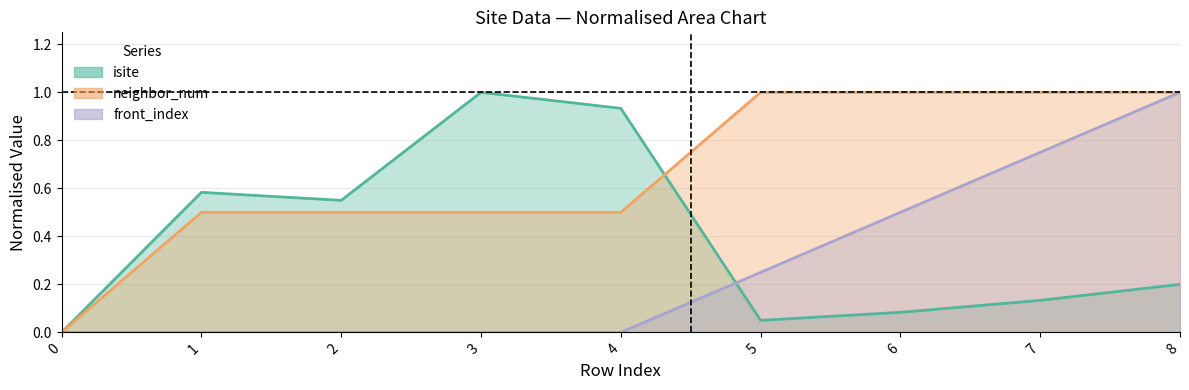

What is the total value across all series at 1?

1.1